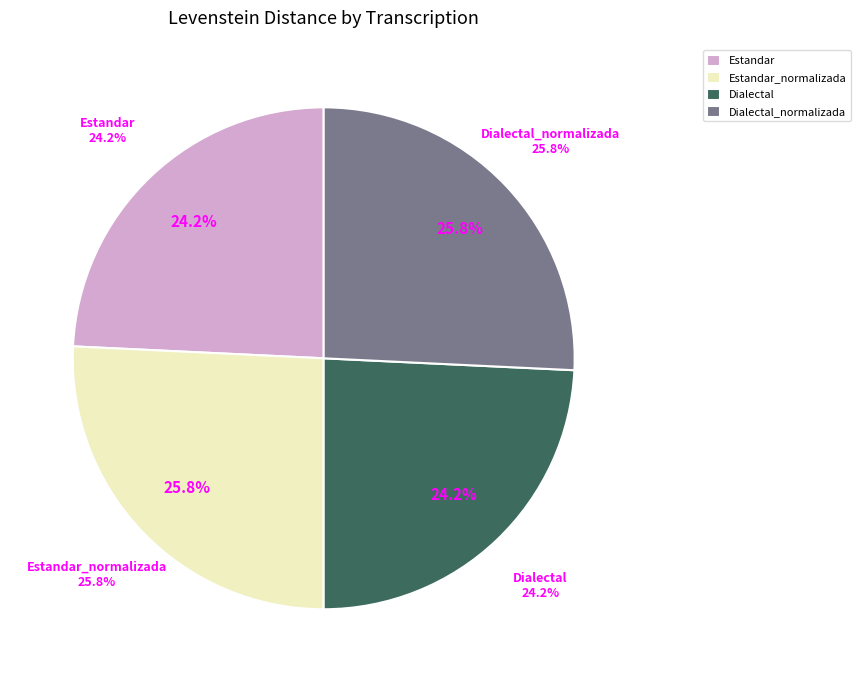

Does Estandar represent more than half of the total?

No